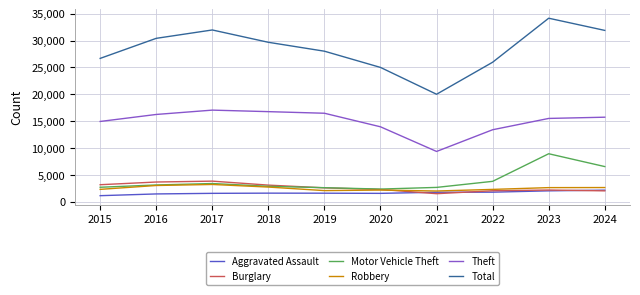

Where do Burglary and Aggravated Assault first cross each other?

2020 and 2021